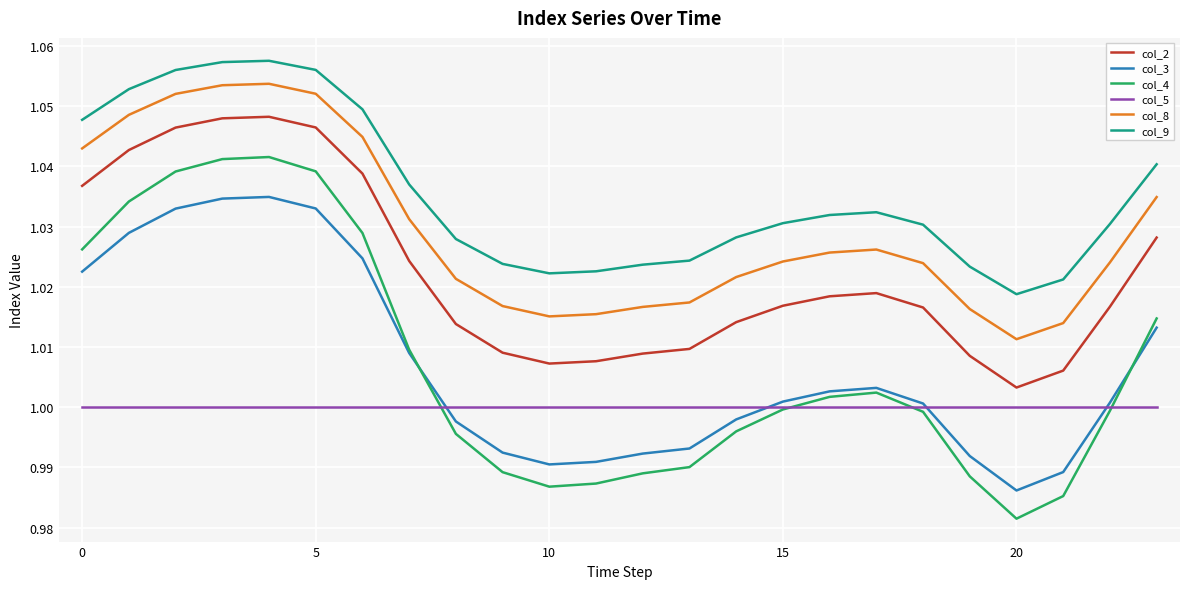

How many interior local valleys does the col_3 series have?

2